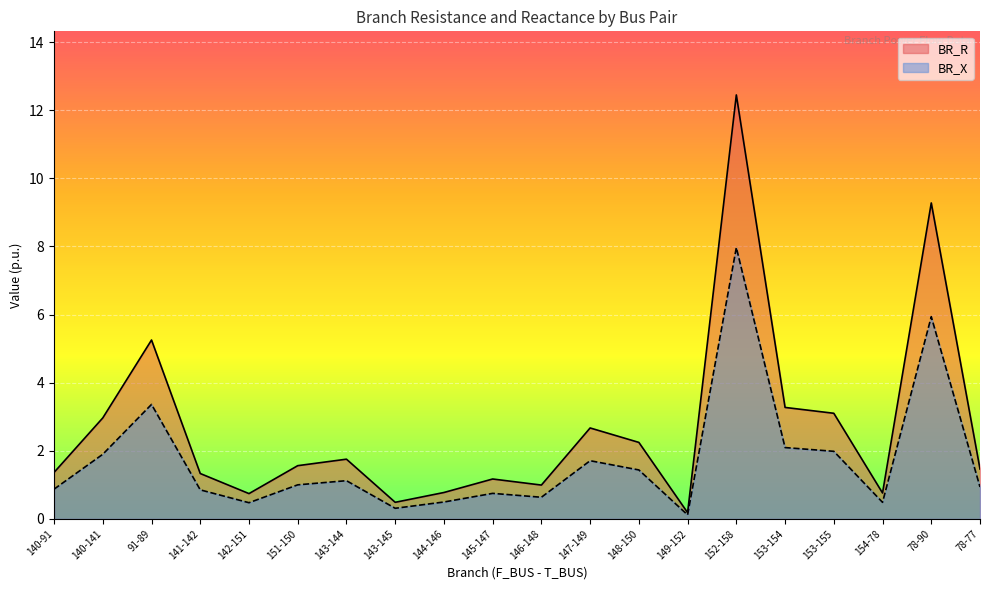

What position from the left is 140-141?

2